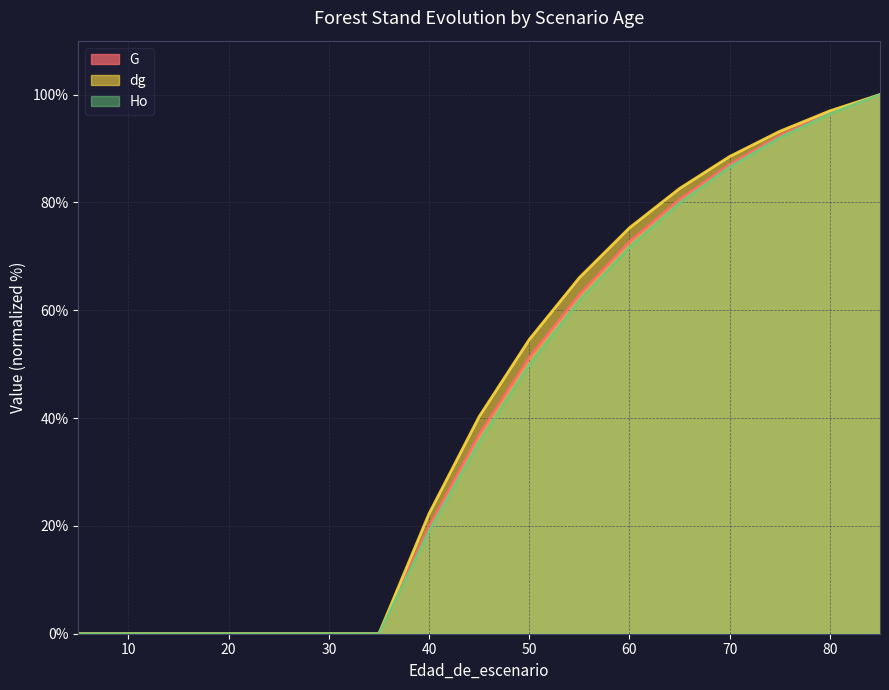

What is the sum of the G values at 50 and 25?

51.2